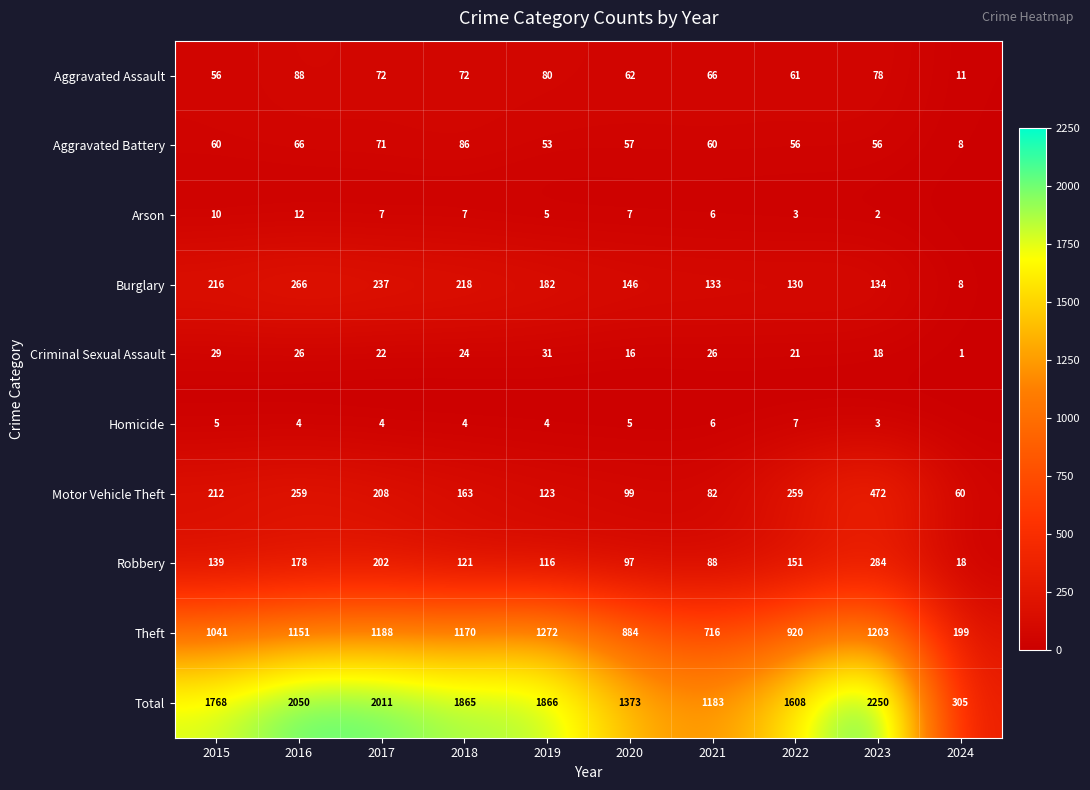

Is the value of Arson at 2016 greater than the value of Total at 2019?

No